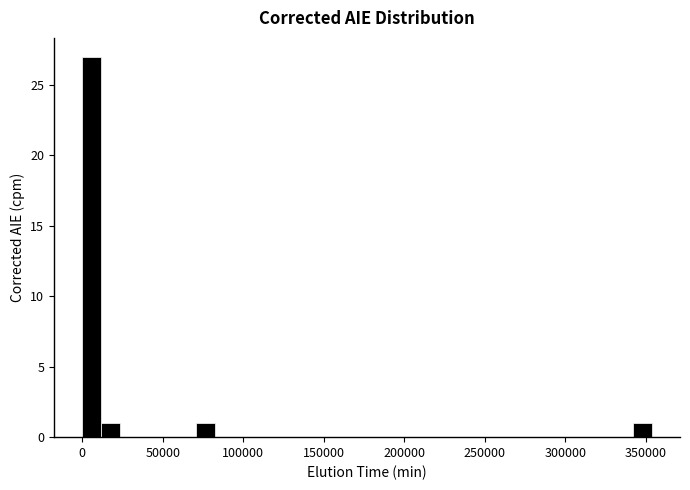

Read against the x-axis, roughly where is the centre of the tallest bar?

5000